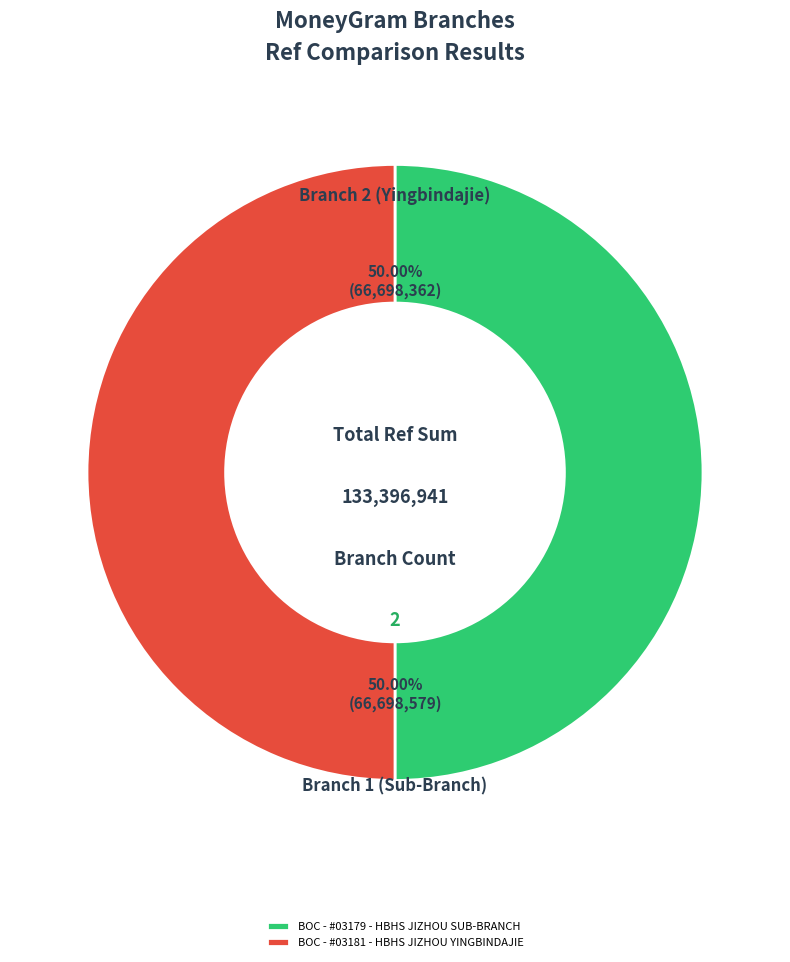

Is it true that BOC - #03179 - HBHS JIZHOU SUB-BRANCH is 50% of the pie?

True